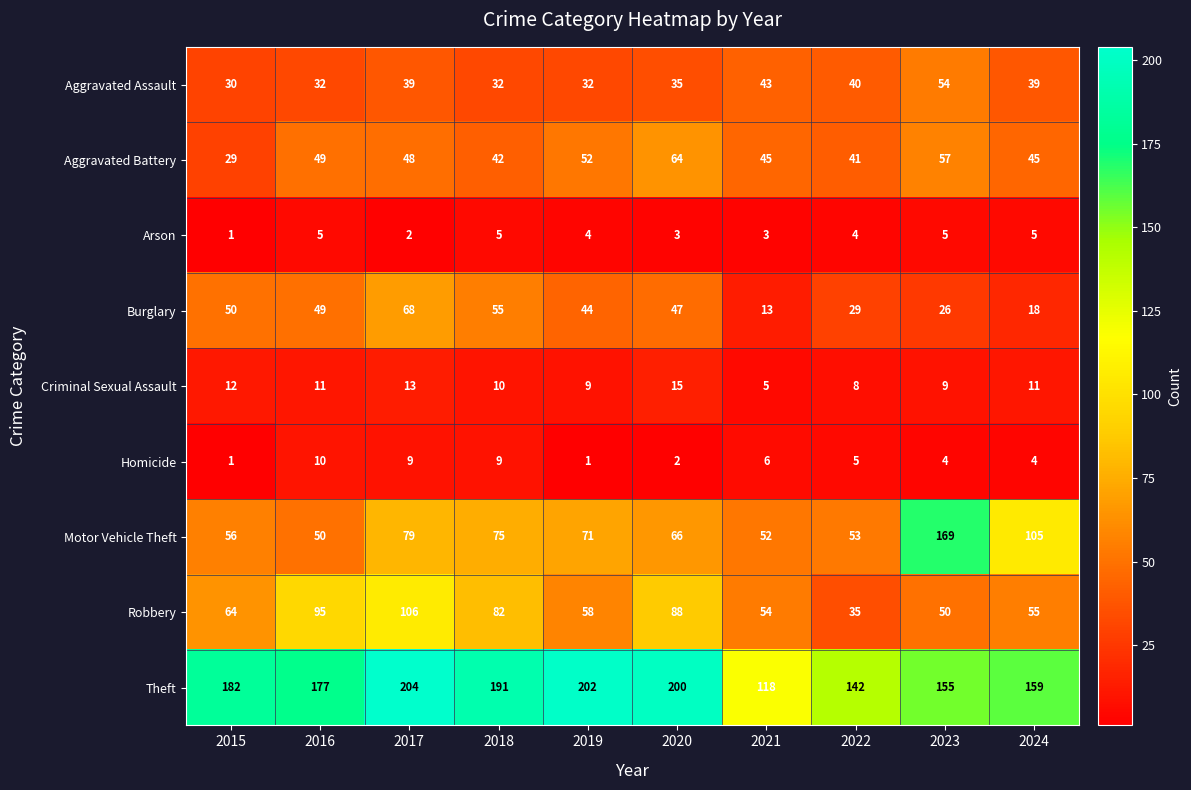

Which series has the largest range (max minus min)?

Motor Vehicle Theft